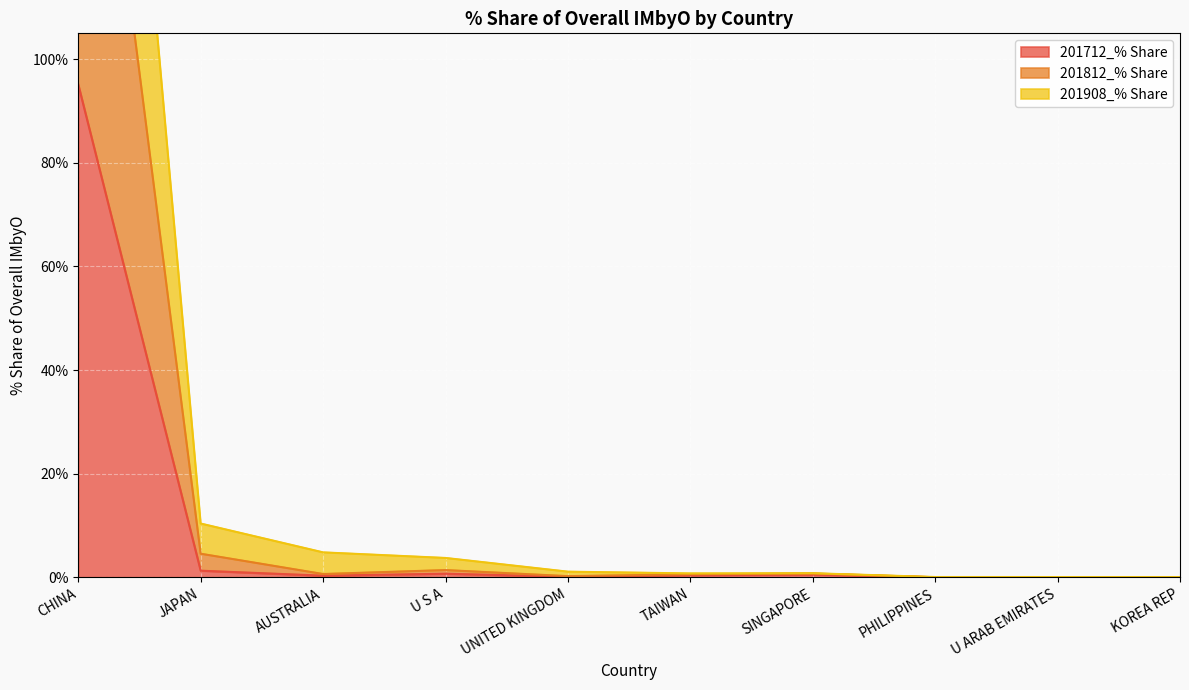

In 201712_% Share, how many points are lower than both neighbors (excluding endpoints)?

3